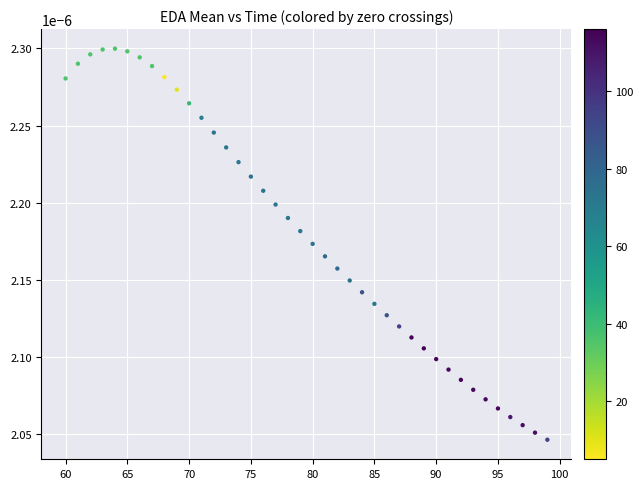

What is the range of X values (max minus min)?

39.0